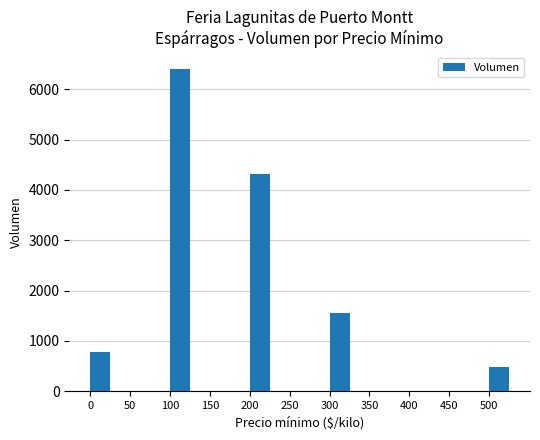

Count the number of data series in this chart.

1